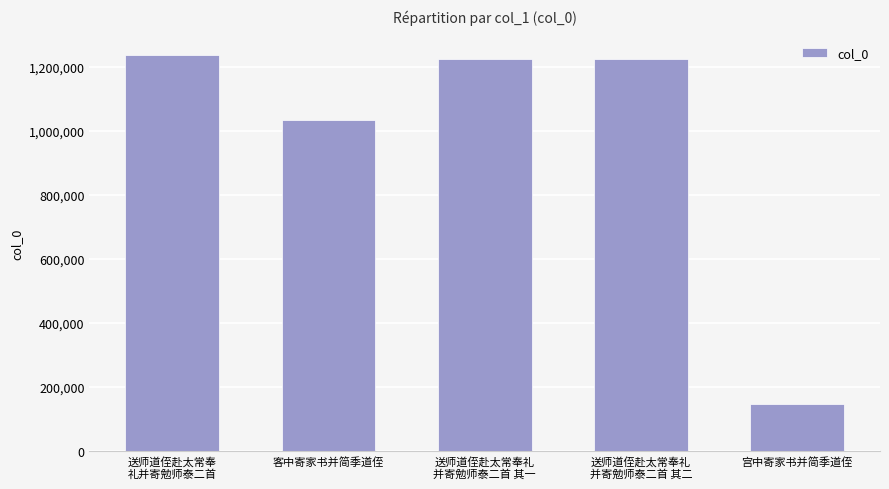

What is the value of the 5th bar from the left?

147807